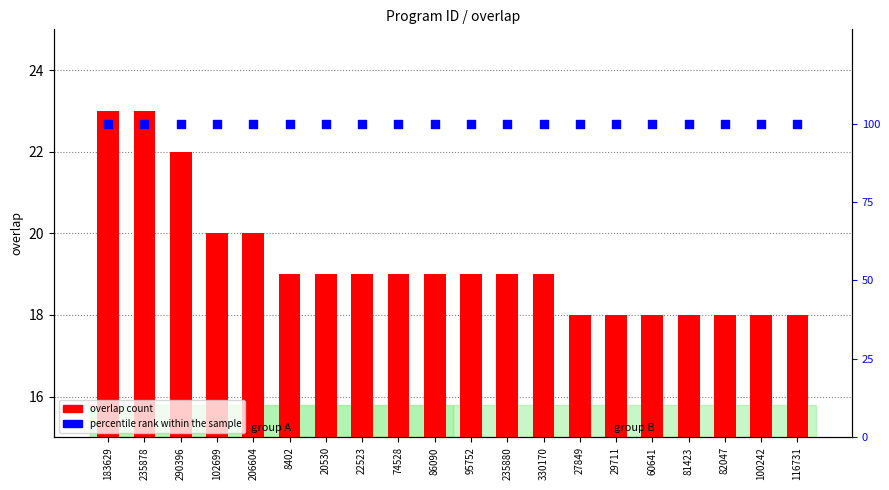

At which category is the sum across all series the highest?

183629